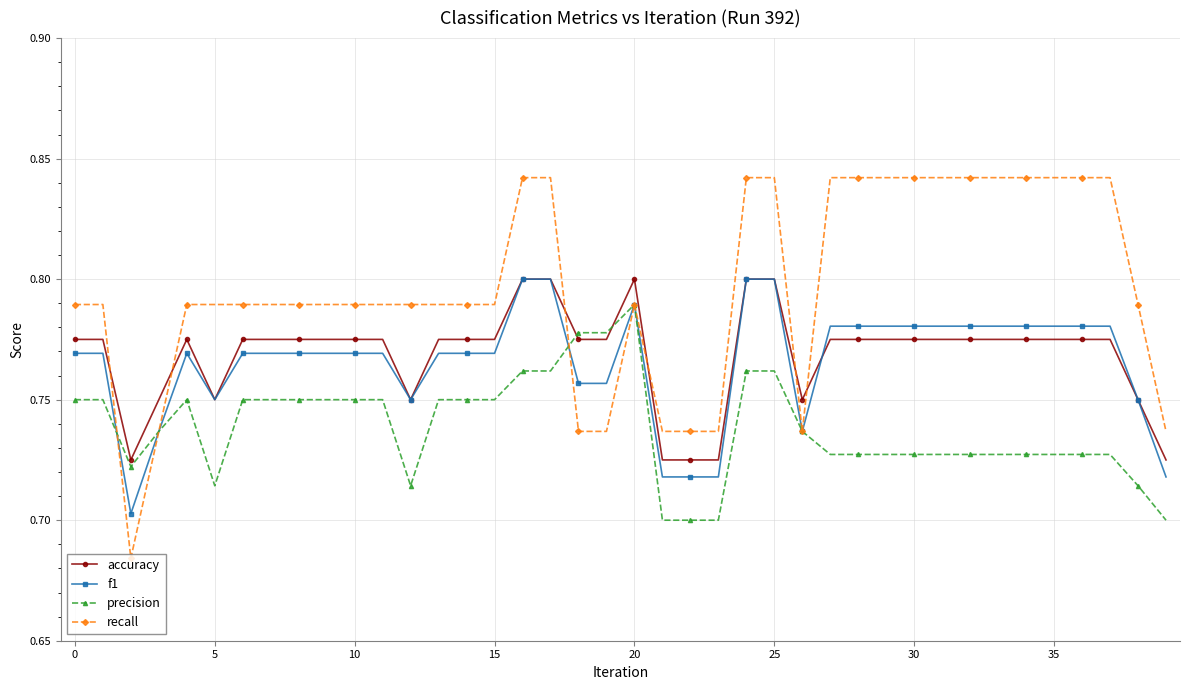

At how many categories does at least one series exceed 0?

40